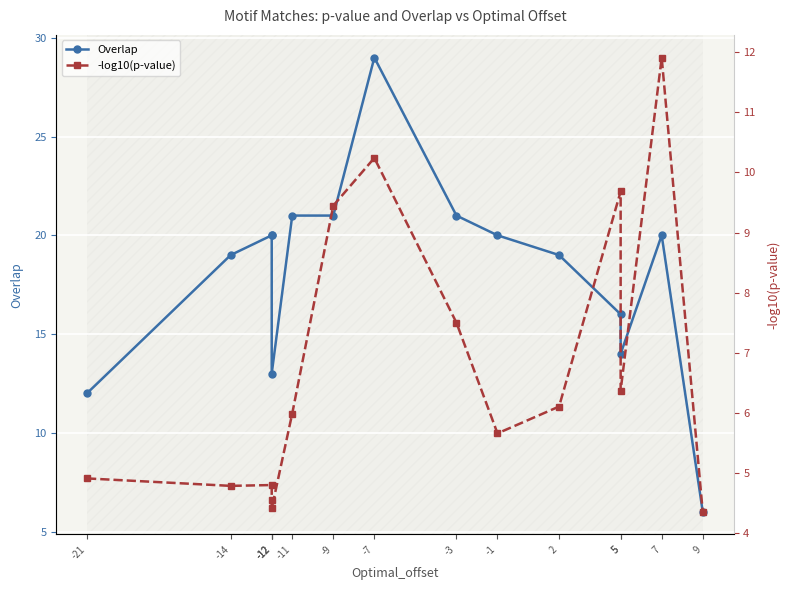

Reading right to left, what are all the values shown in this chart?

Overlap: 6.0	20.0	14.0	16.0	19.0	20.0	21.0	29.0	21.0	21.0	13.0	20.0	20.0	19.0	12.0
-log10(p-value): 4.4	11.9	6.4	9.7	6.1	5.7	7.5	10.2	9.4	6.0	4.4	4.5	4.8	4.8	4.9